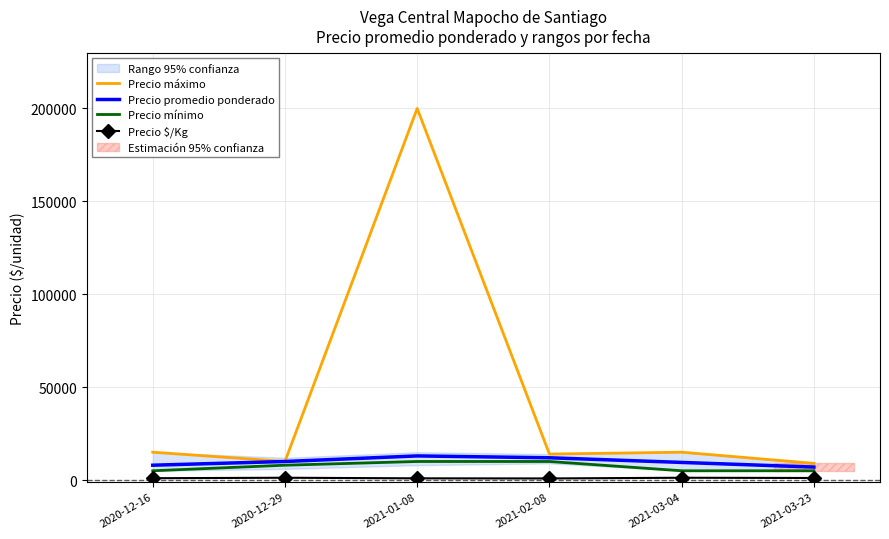

What is the difference between the highest and lowest values at 2021-01-08?

199062